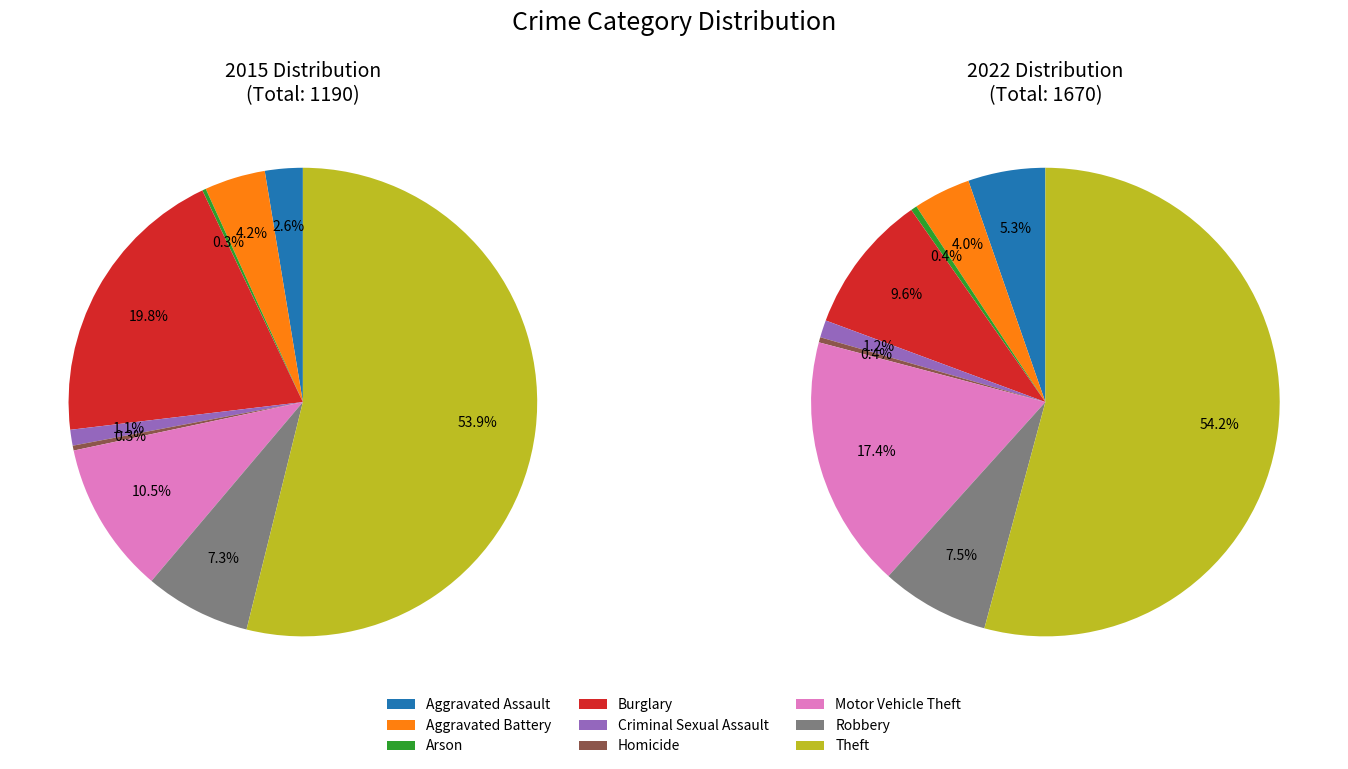

What is the total percentage of Robbery and Arson?

7.6%